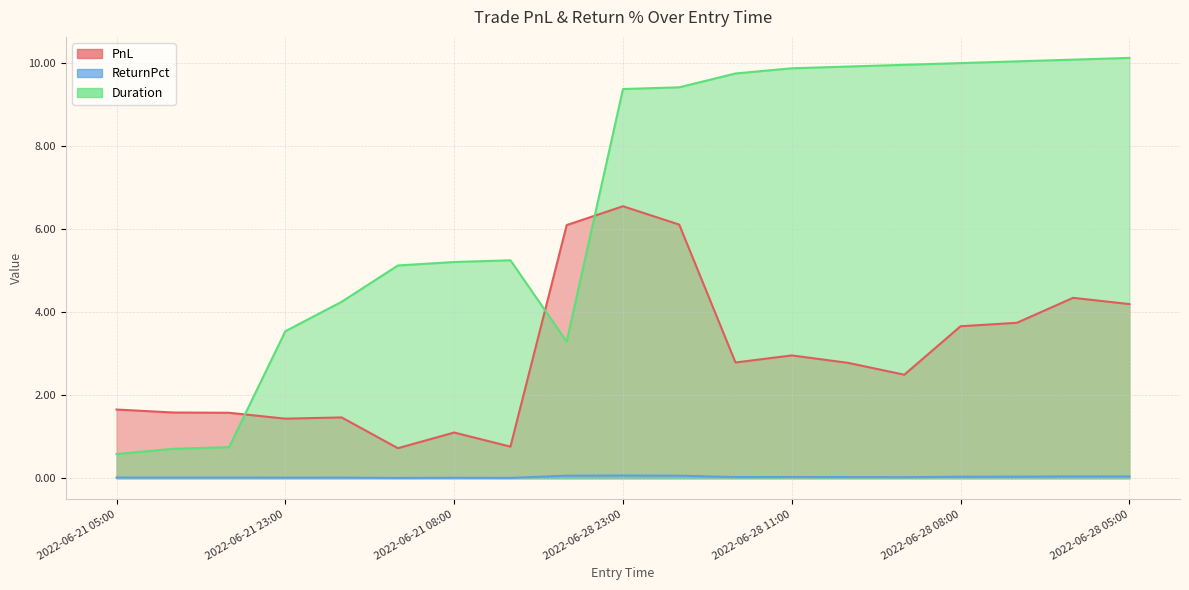

Between 2022-06-28 14:00 and 2022-06-28 05:00, which series saw the biggest shift?

PnL